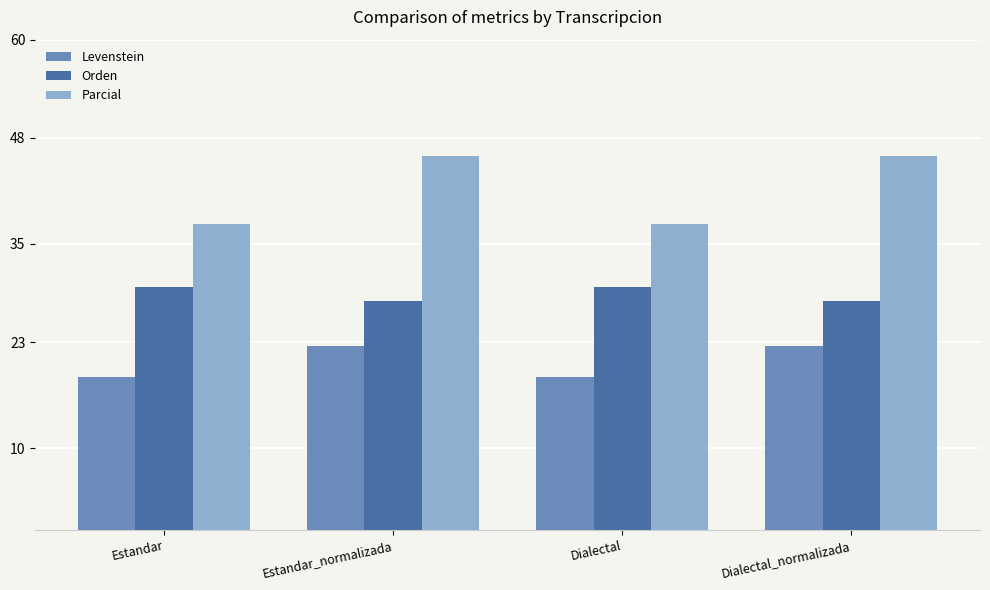

Which series changed the most between Estandar_normalizada and Dialectal?

Parcial